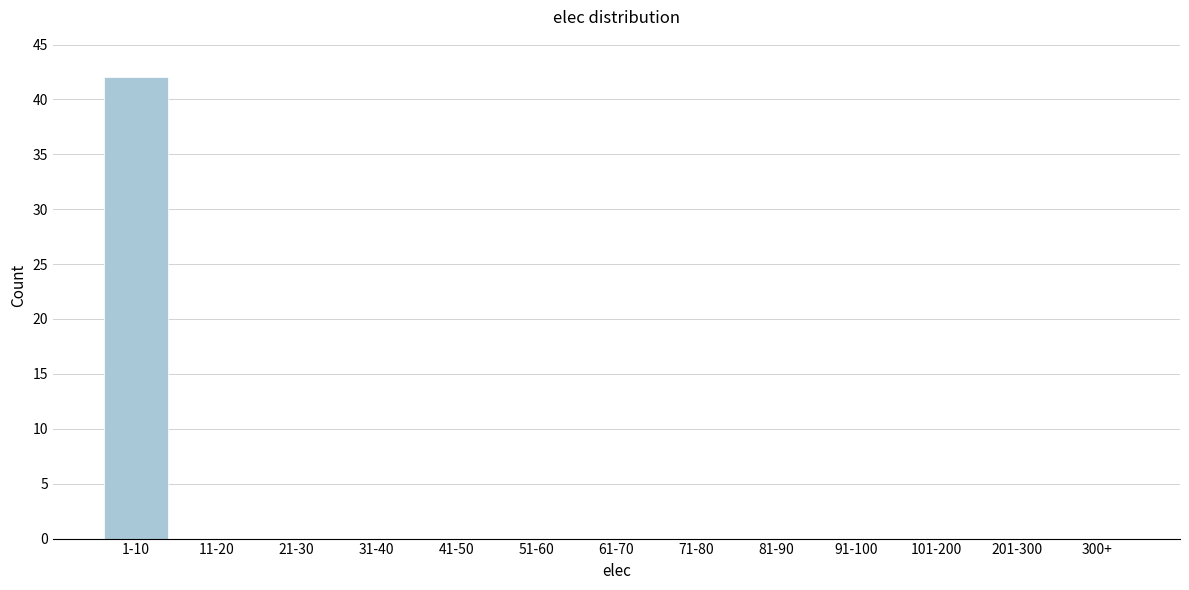

Reading left to right, what are all the values shown in this chart?

1-10=42	11-20=0	21-30=0	31-40=0	41-50=0	51-60=0	61-70=0	71-80=0	81-90=0	91-100=0	101-200=0	201-300=0	300+=0